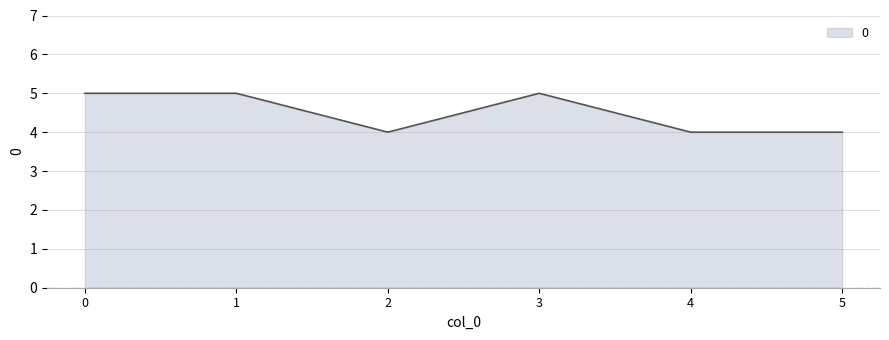

Count the values in the range 4 to 5.

6